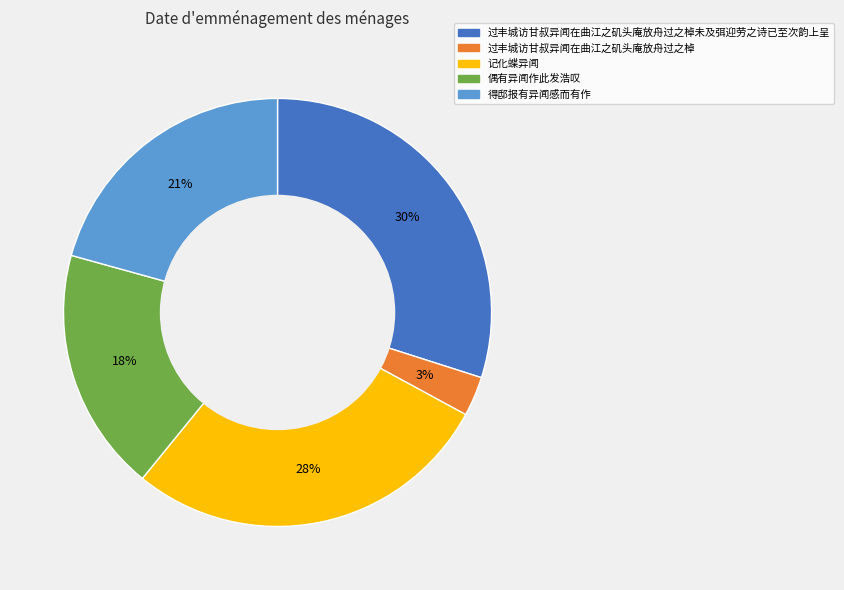

How many segments does this pie chart have?

5